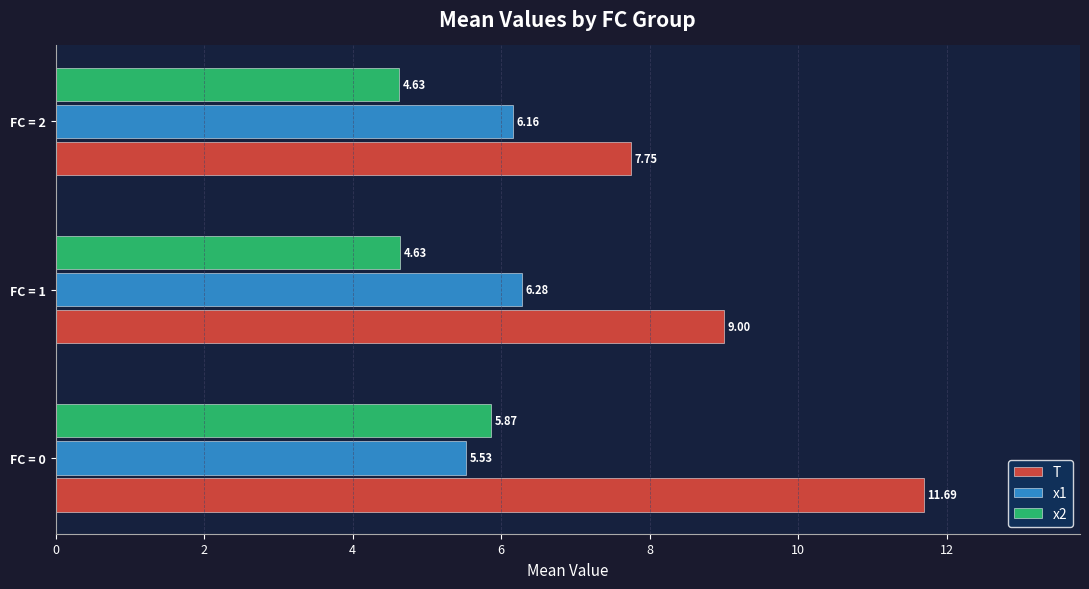

What is the sum of the T values at FC = 2 and FC = 0?

19.4